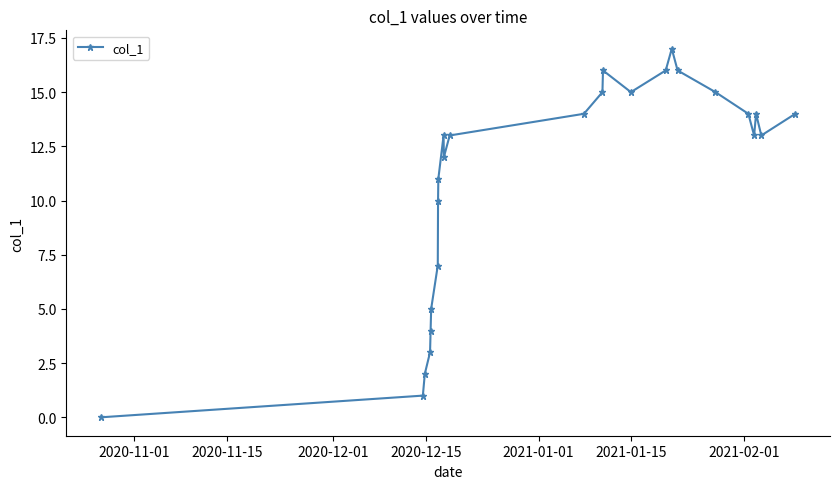

What is the difference between the maximum and minimum values?

17